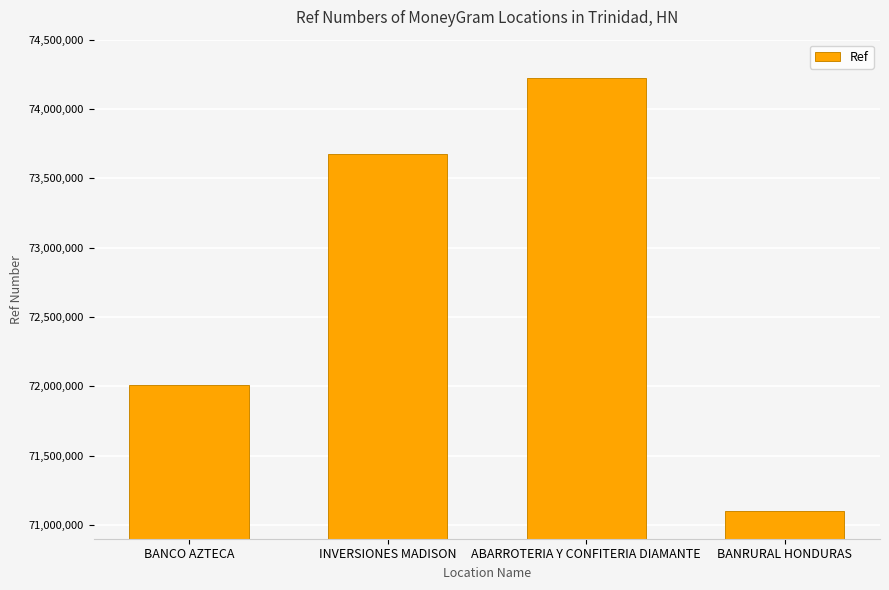

List the labels in order of value, smallest first.

BANRURAL HONDURAS, BANCO AZTECA, INVERSIONES MADISON, ABARROTERIA Y CONFITERIA DIAMANTE